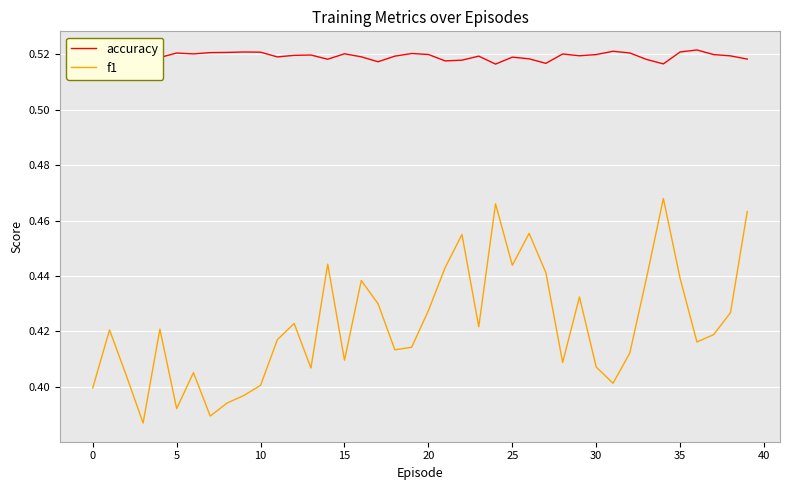

How many accuracy values are between 0 and 1?

40